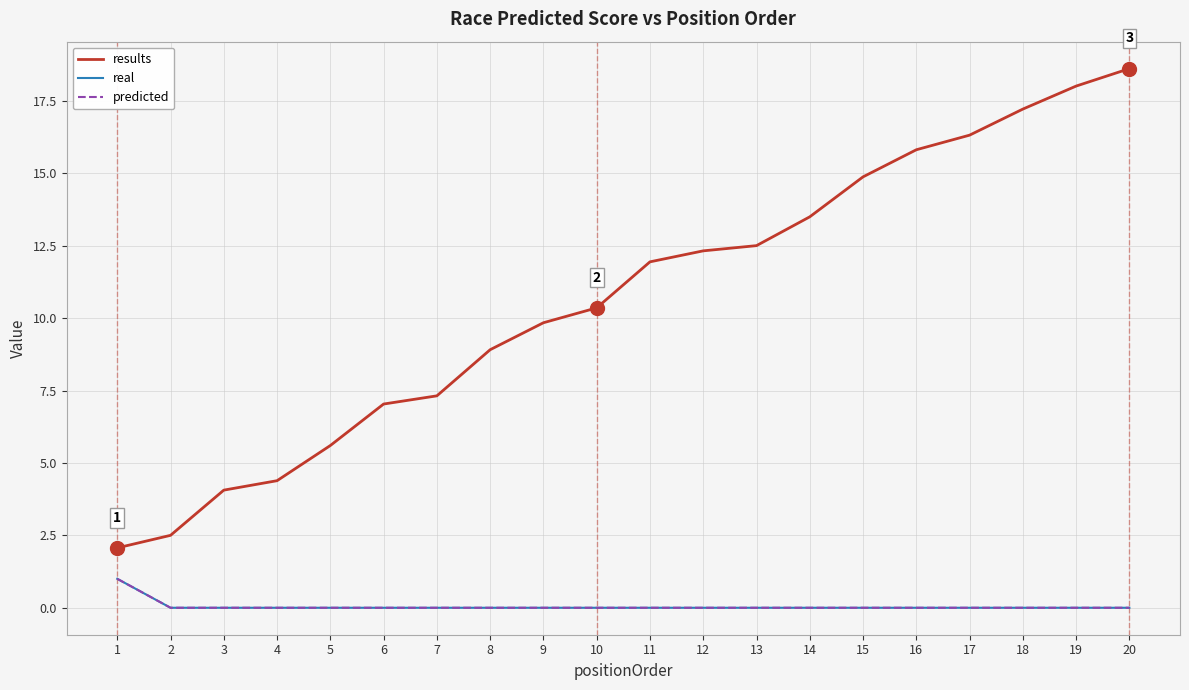

Is this an area chart (filled region under the line)?

No